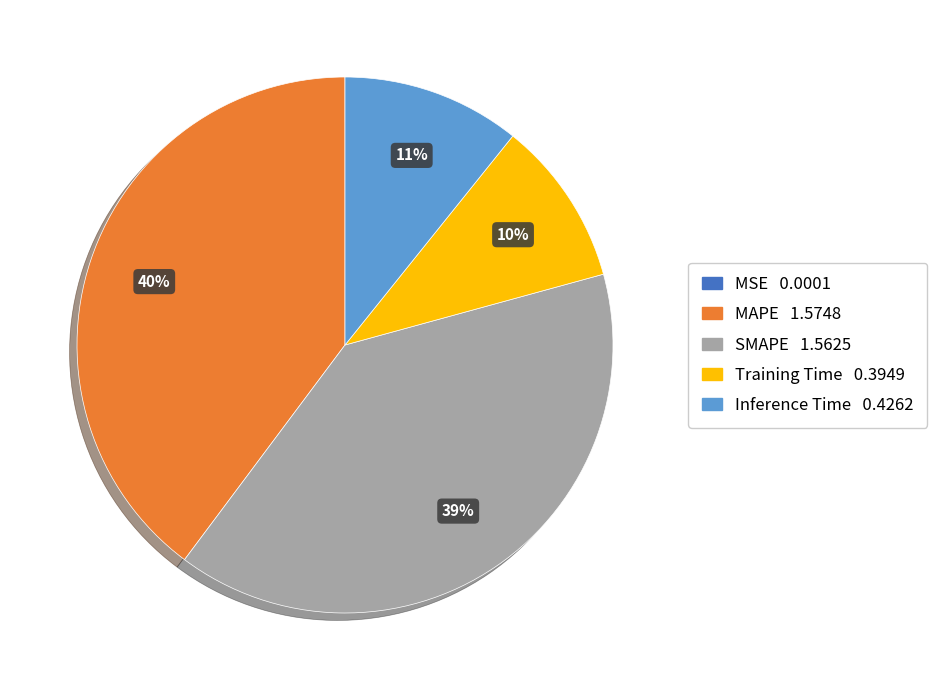

What percentage is the Training Time slice, to the nearest percent?

10%